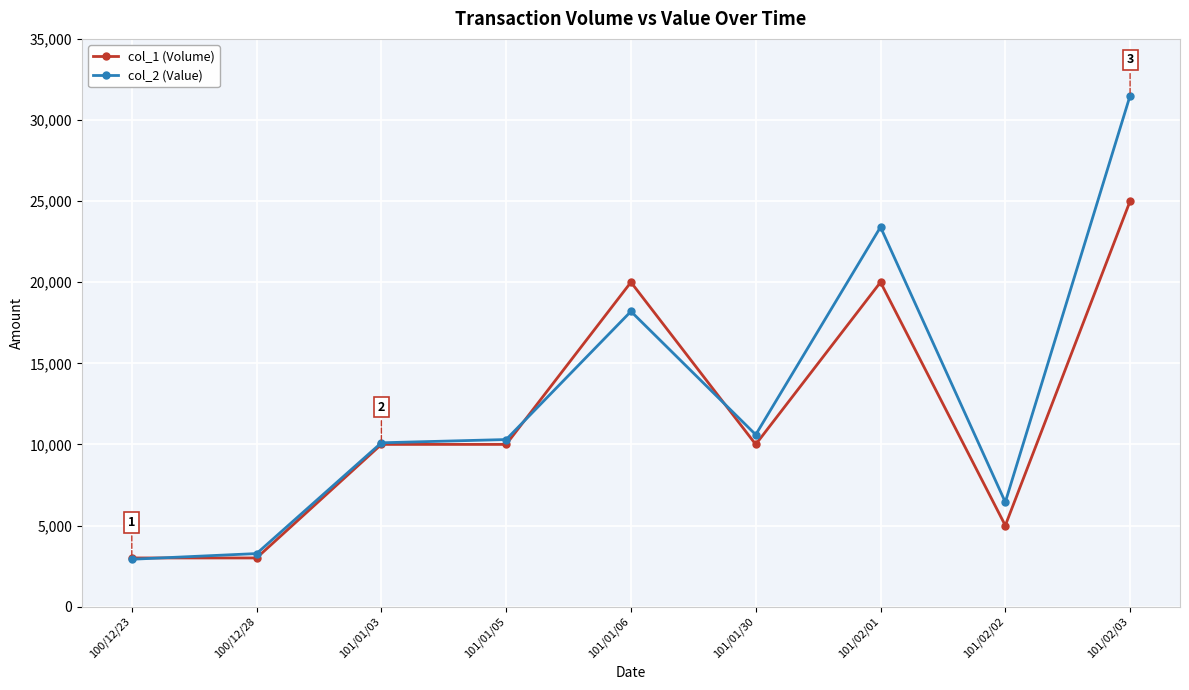

Is it true that col_2 (Value) equals 10300 at 101/01/05?

True